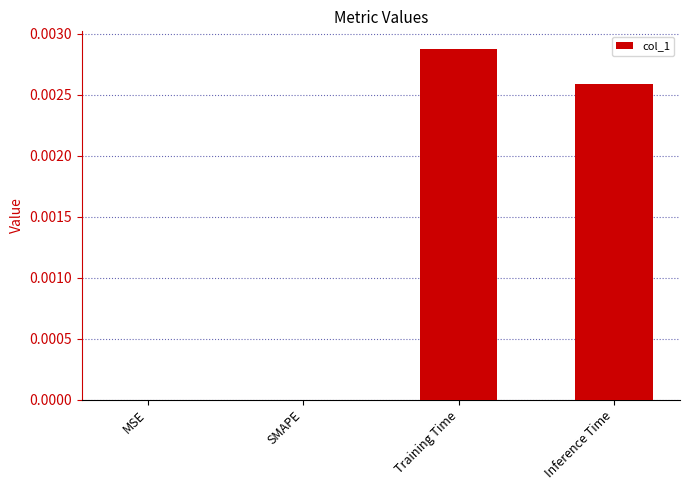

Which has a higher value, SMAPE or Training Time?

Training Time